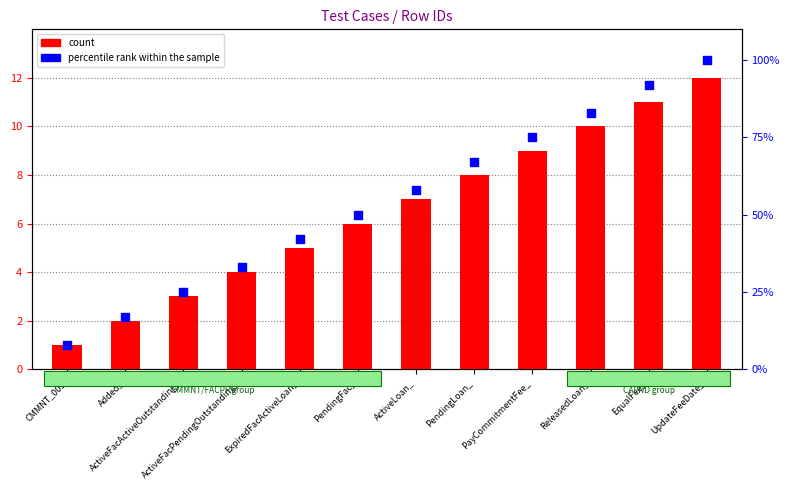

Which series has the largest total across all categories?

percentile rank within the sample